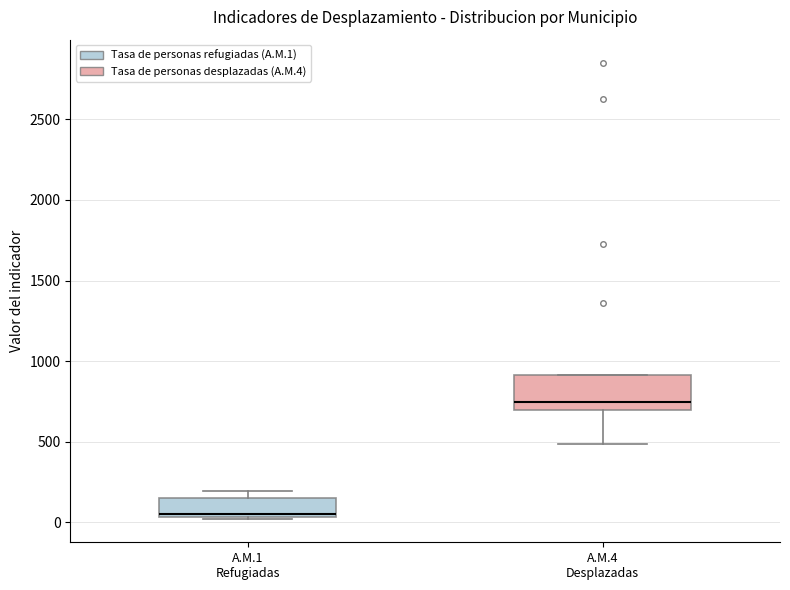

Reading left to right, read every box against the y-axis: the position of its median line, the range the box covers, and the ends of its whiskers. The values are not printed on the chart, so give them approximately, as read against the axis.

A.M.1 Refugiadas: median 50, box 50 to 150, whiskers 0 to 200
A.M.4 Desplazadas: median 750, box 700 to 900, whiskers 500 to 900